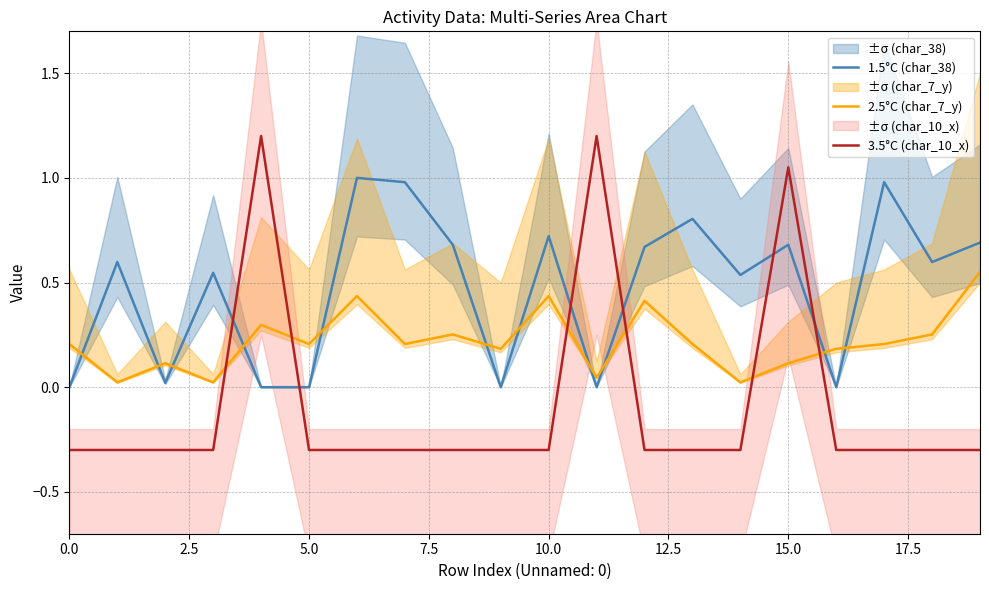

What is the average value of the 2.5°C (char_7_y) series?

0.2